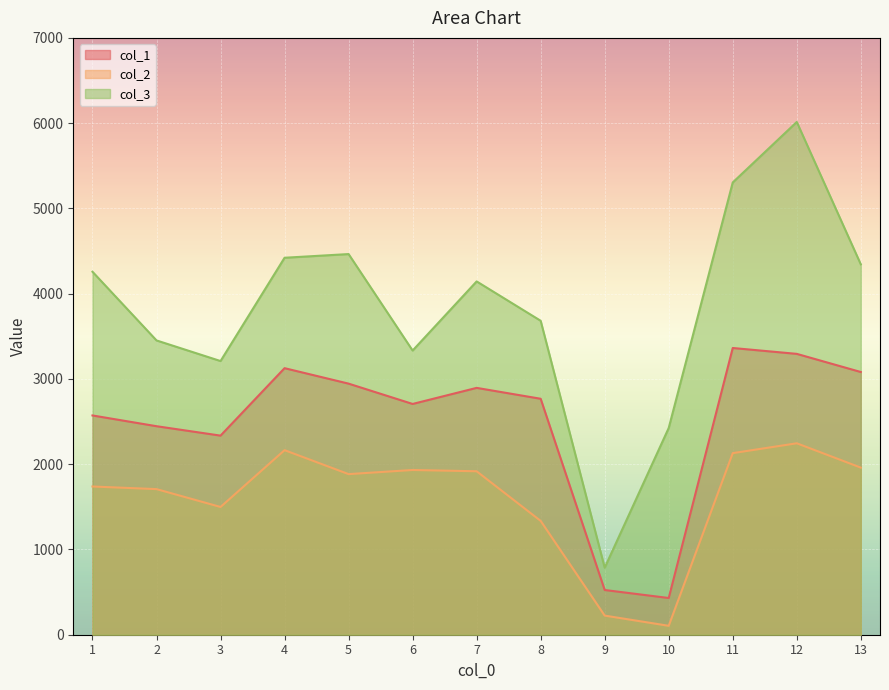

Rank the series by their maximum value, from lowest to highest.

col_2, col_1, col_3